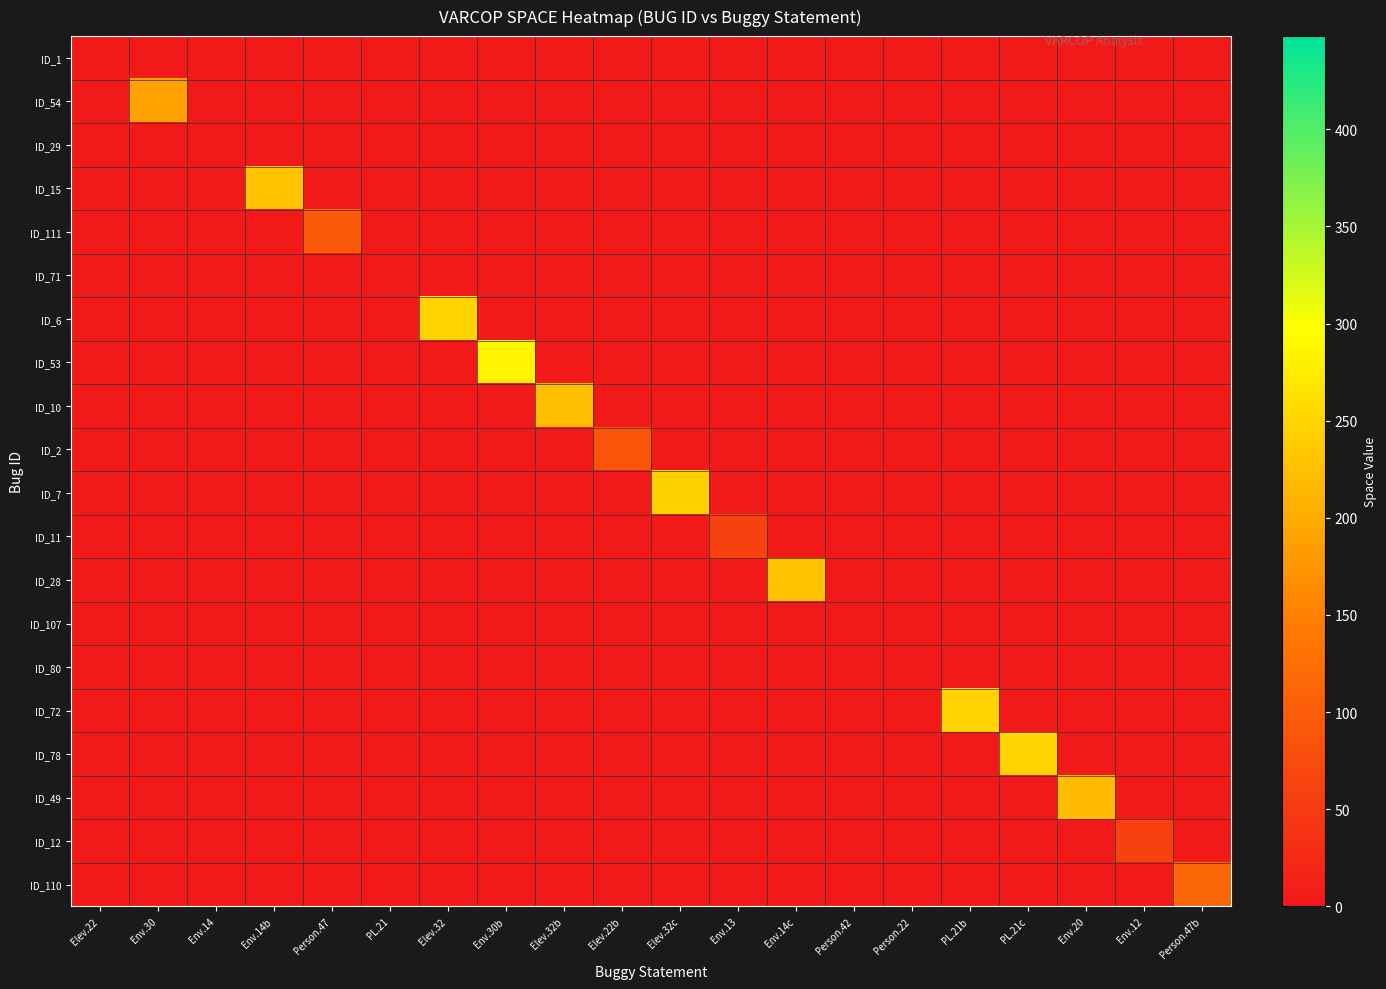

Which has a higher value, Elev.32 or Env.30b?

Elev.32